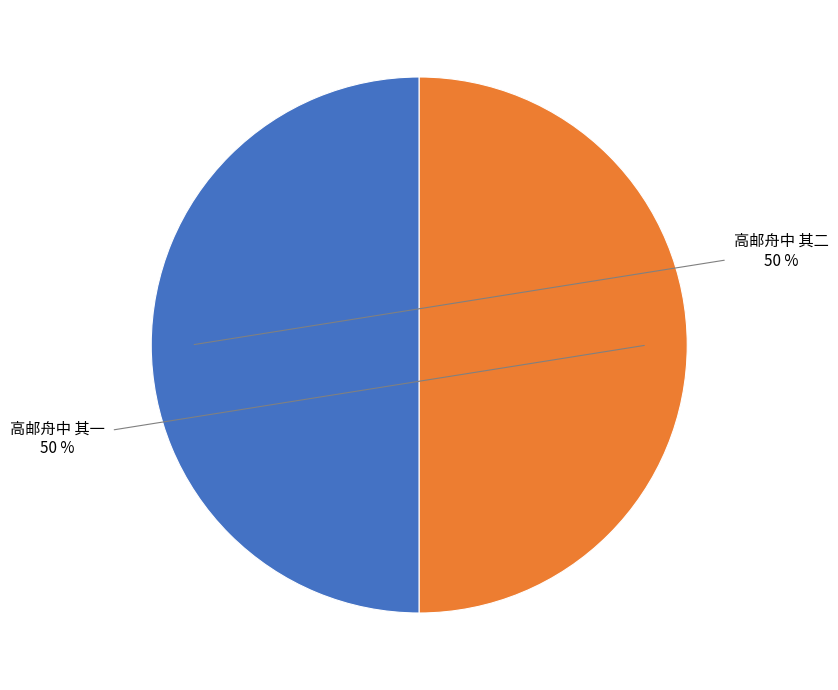

Combined, do 高邮舟中 其二 and 高邮舟中 其一 account for over 50%?

Yes